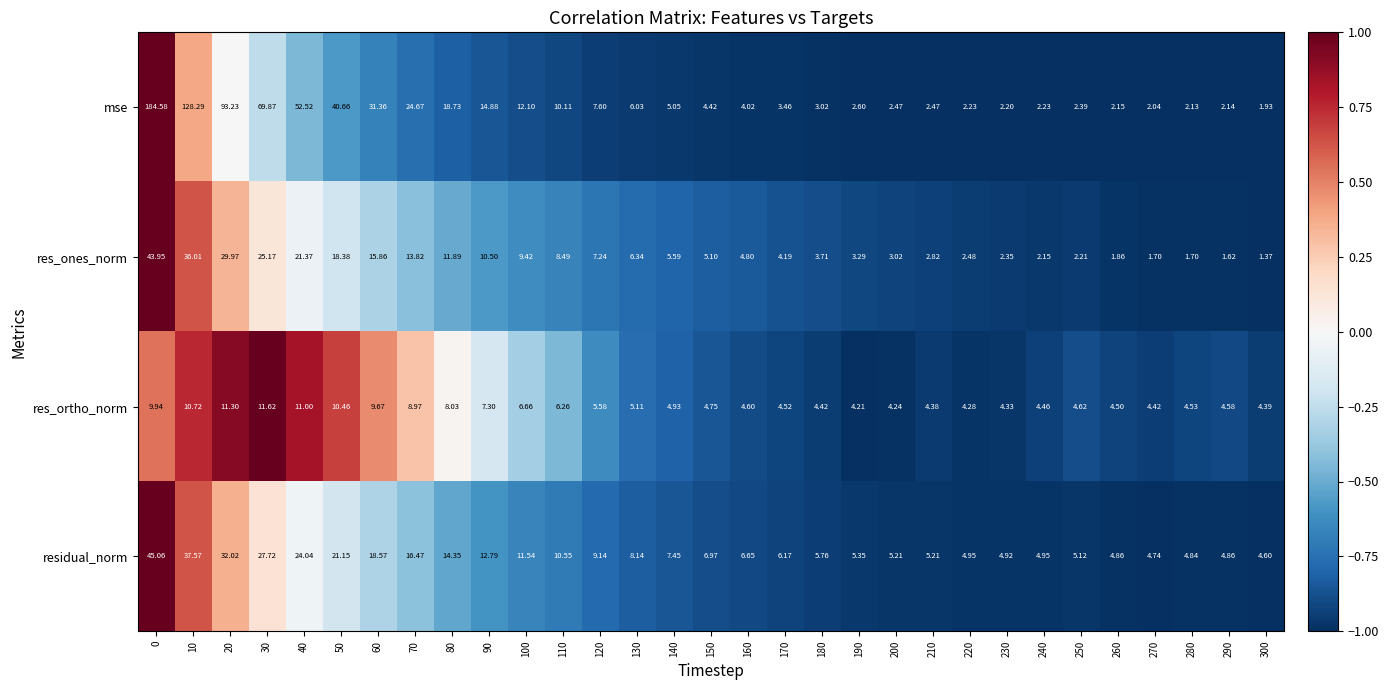

How many categories are shown in the chart?

31